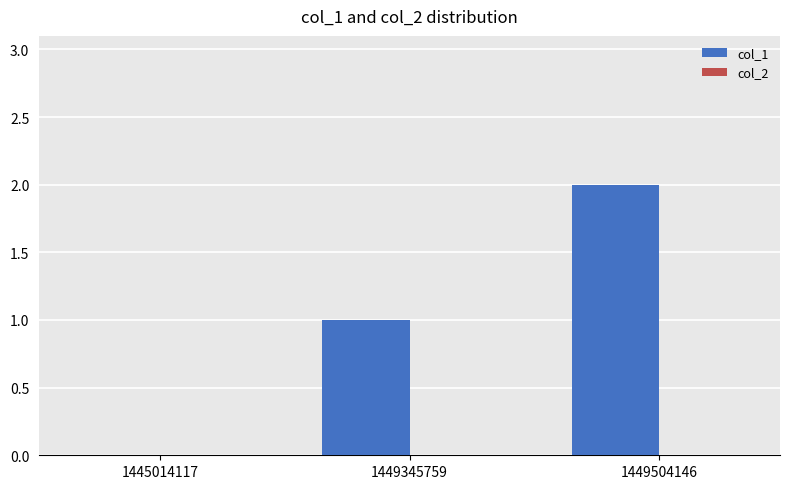

At which category does the chart reach its peak across all series?

1449504146